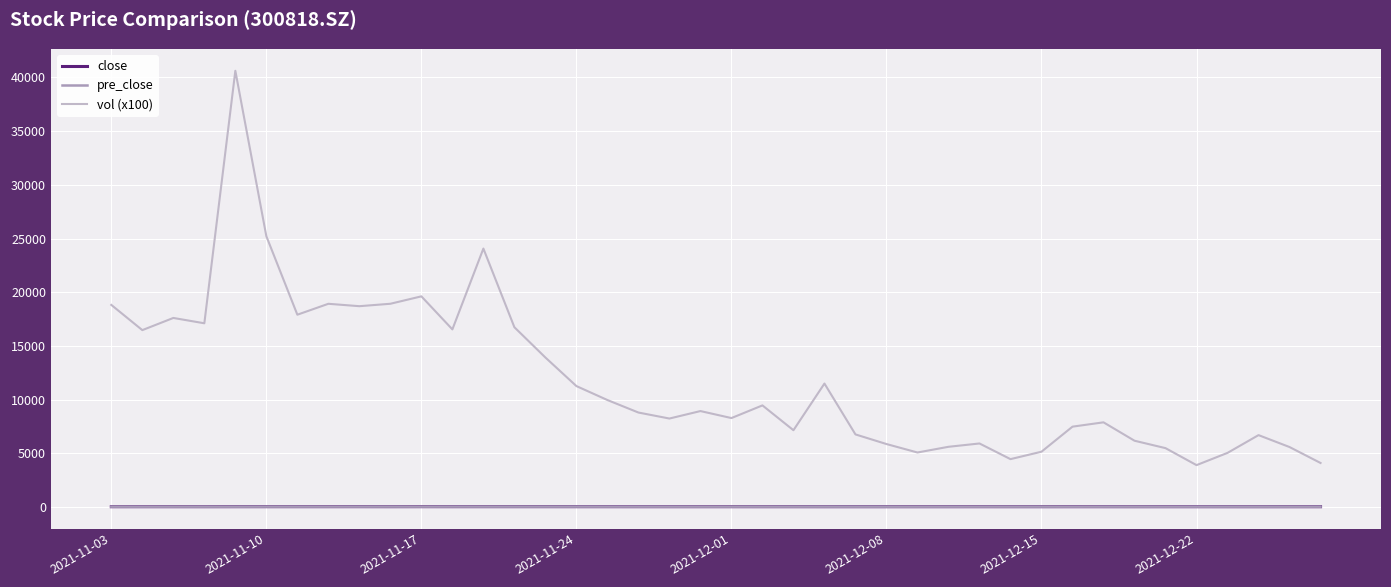

Does the chart display data point markers on the line(s)?

No